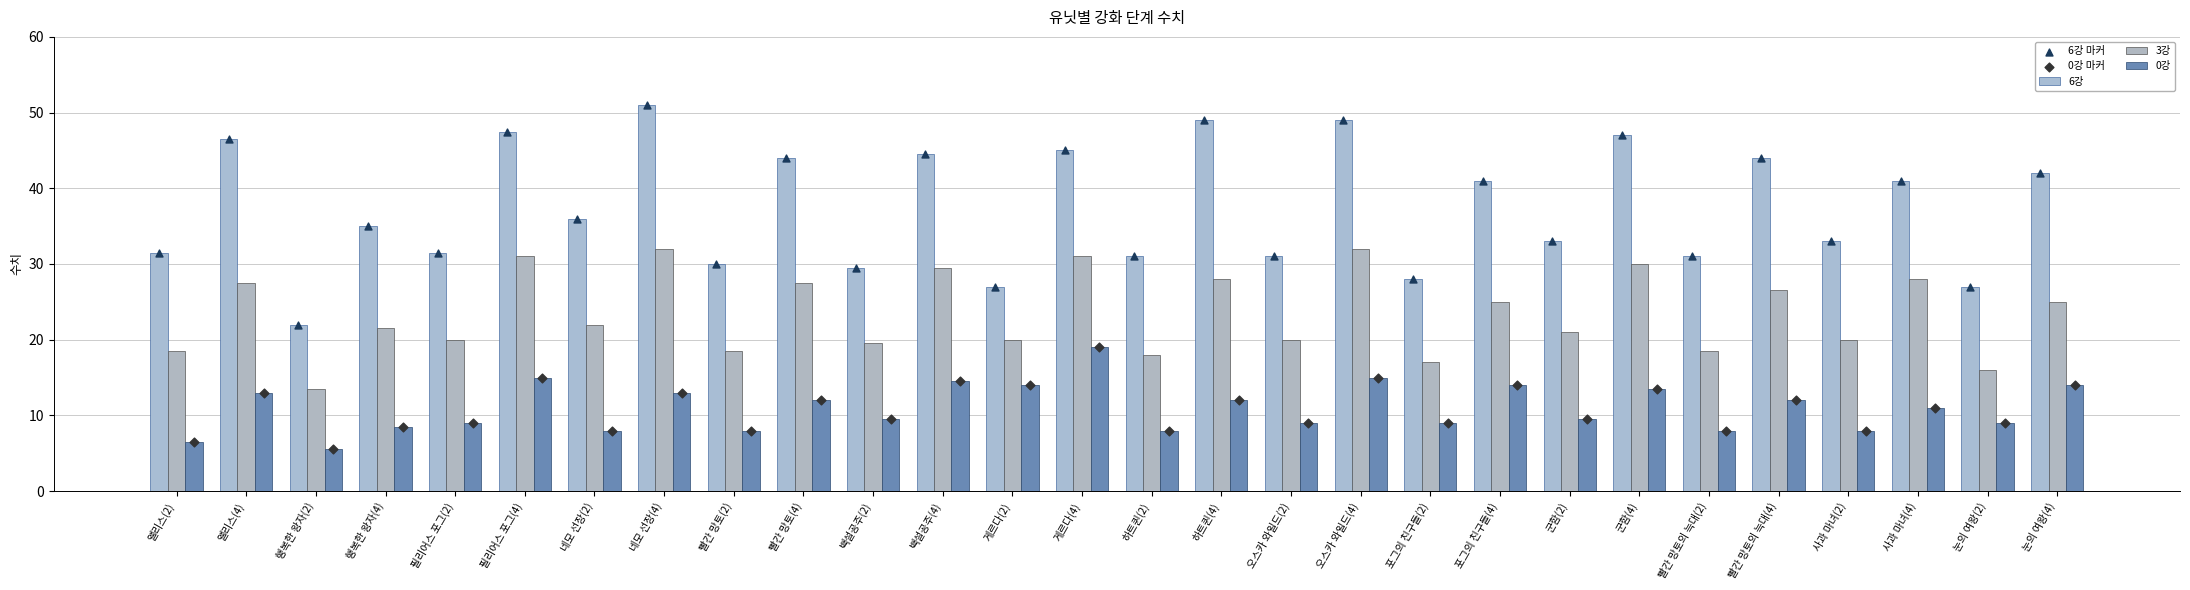

At which category is the sum across all series the highest?

네모 선장(4)